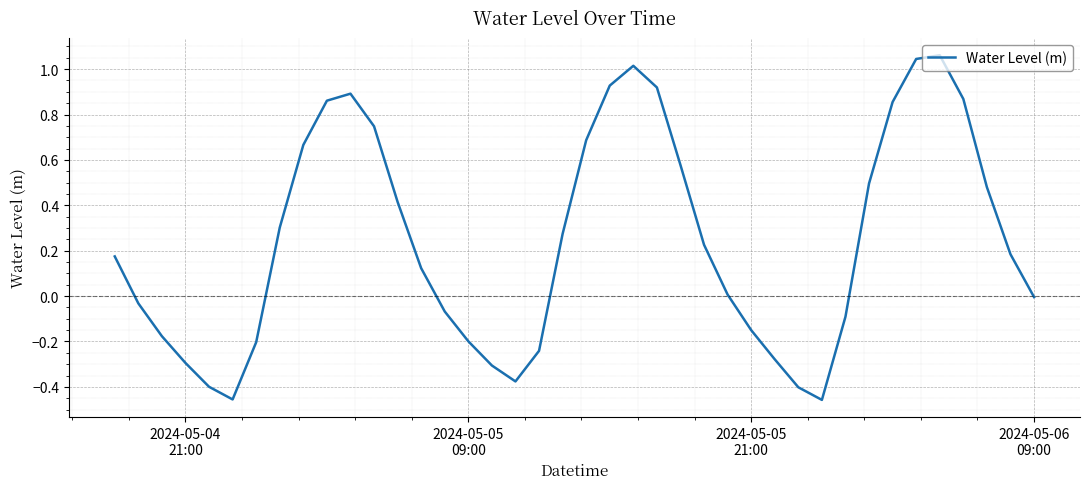

What is the difference between the maximum and minimum values?

1.5